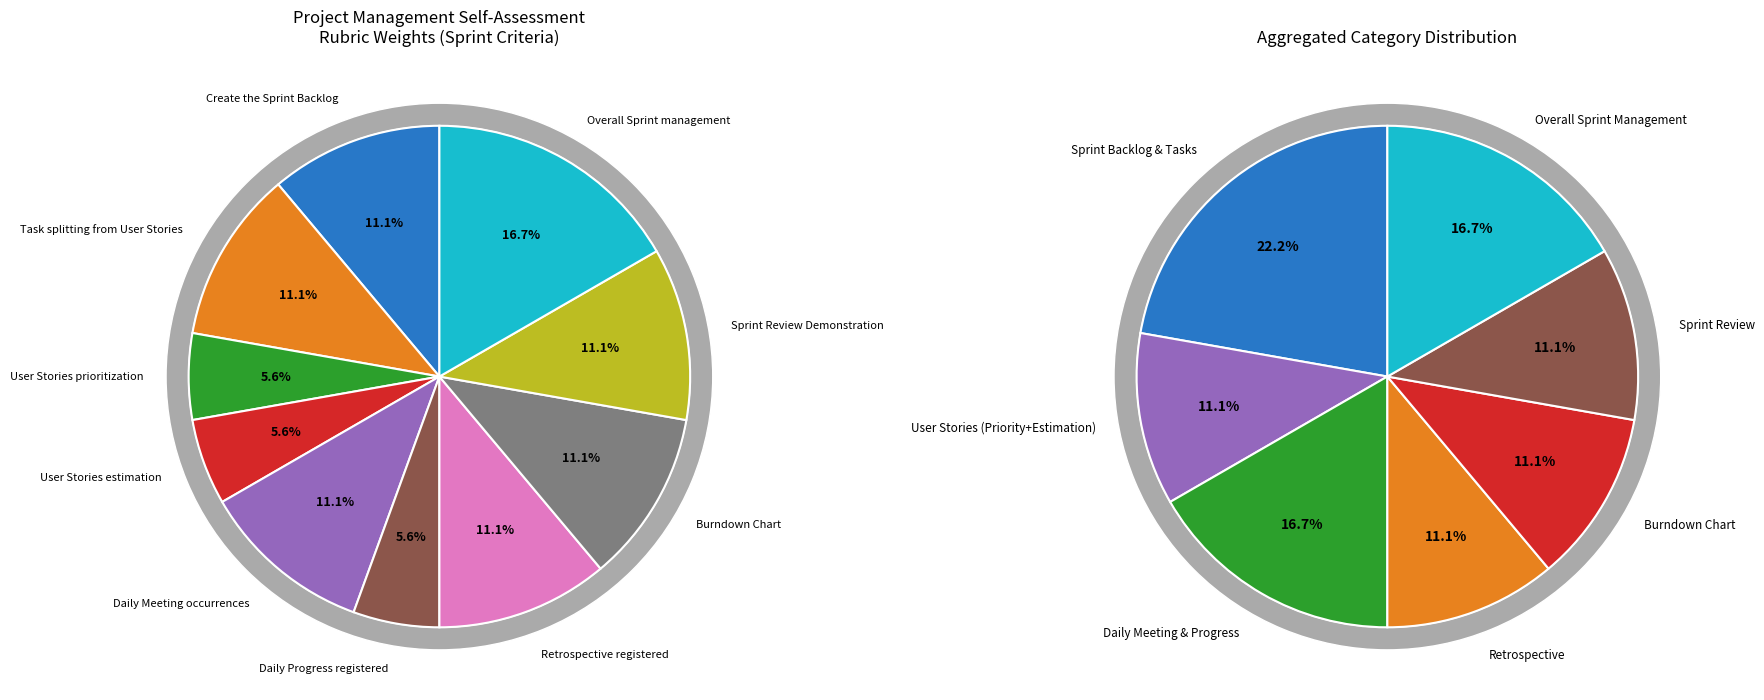

Between Daily Meeting occurrences and Daily Progress registered, which is larger?

Daily Meeting occurrences